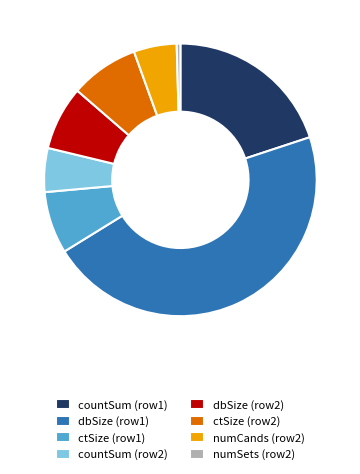

How many segments does this pie chart have?

8